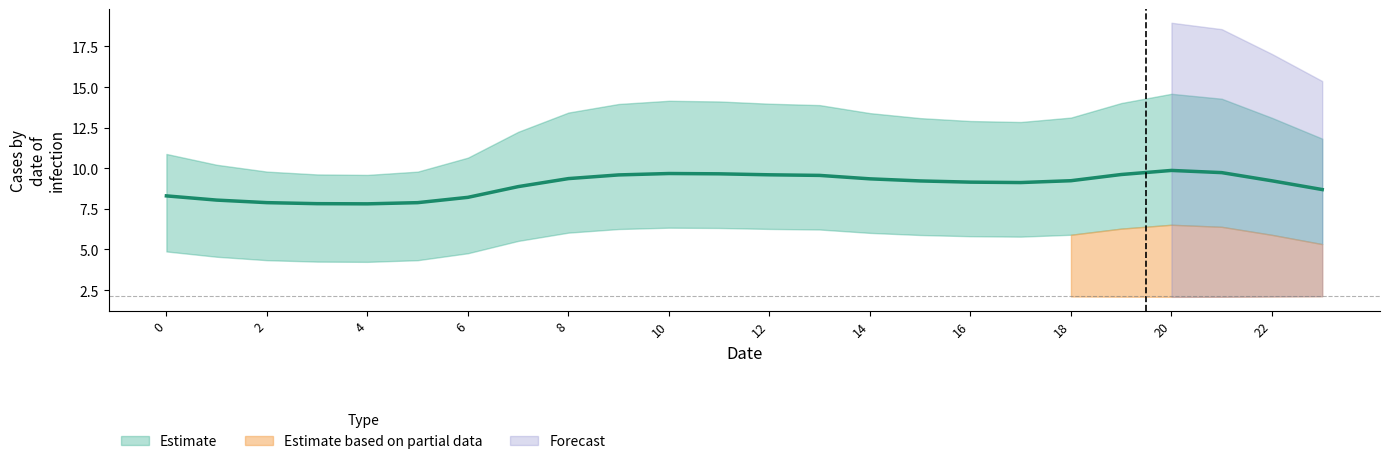

At which category does the chart reach its peak across all series?

20